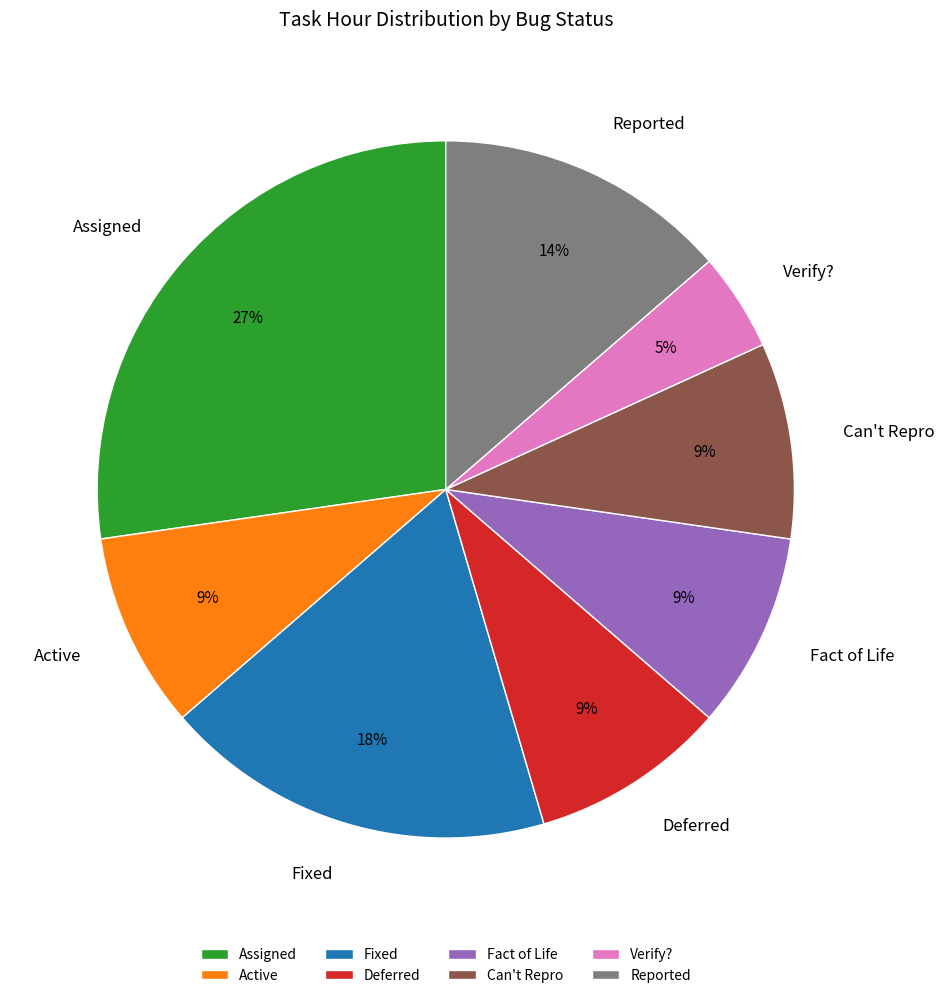

Is it true that Assigned is 35% of the pie?

False